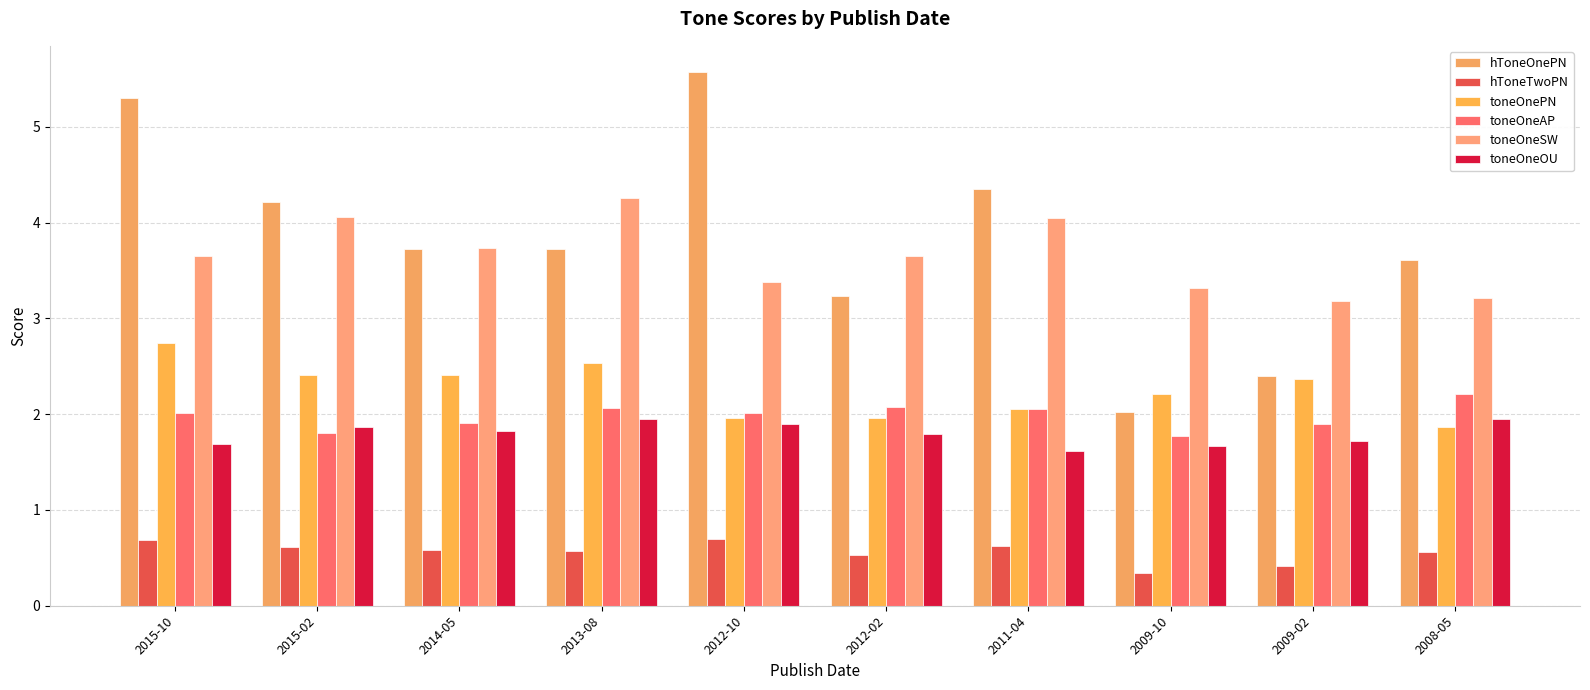

What position from the right is 2008-05?

1